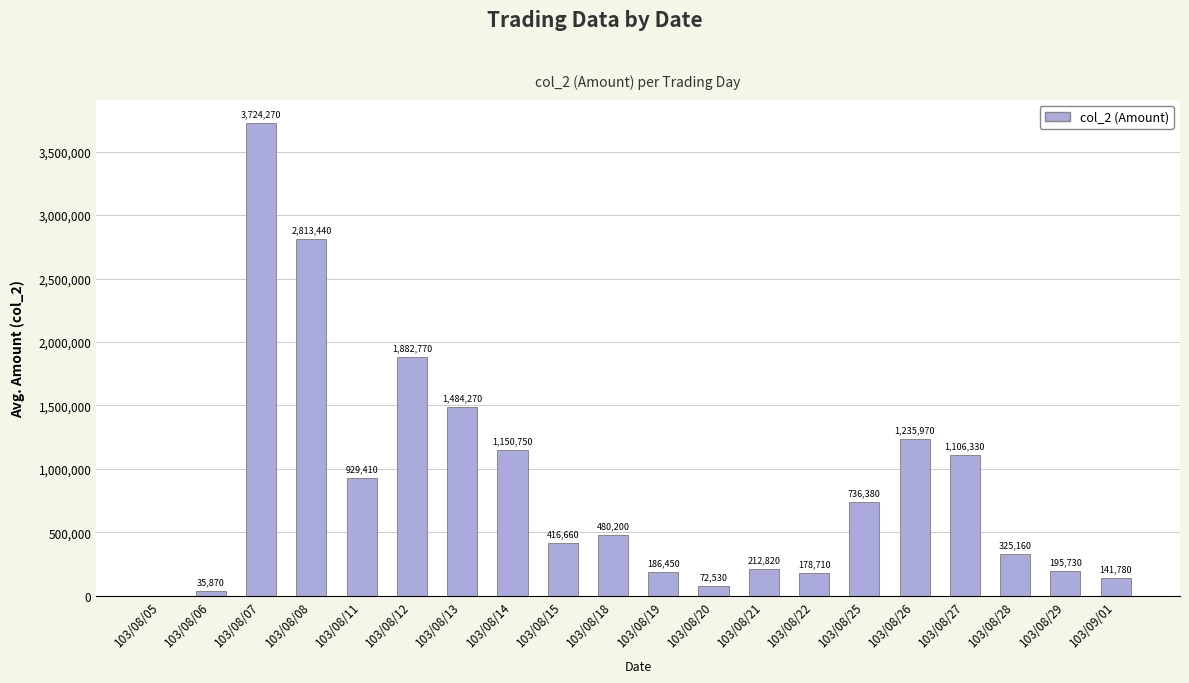

What is the change in value from 103/08/12 to 103/08/14?

-732020